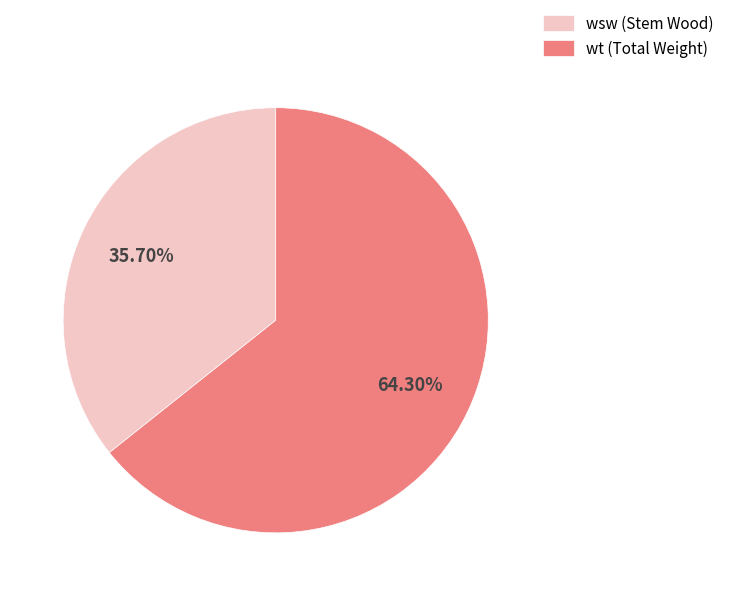

Which category has the smallest portion of the pie?

wsw (Stem Wood)